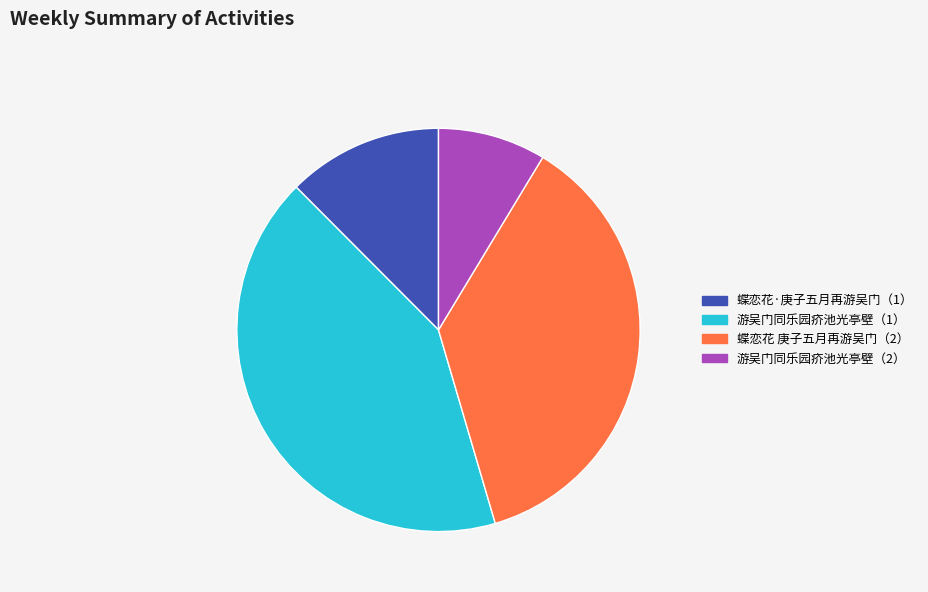

Does 游吴门同乐园疥池光亭壁（2） represent more than half of the total?

No